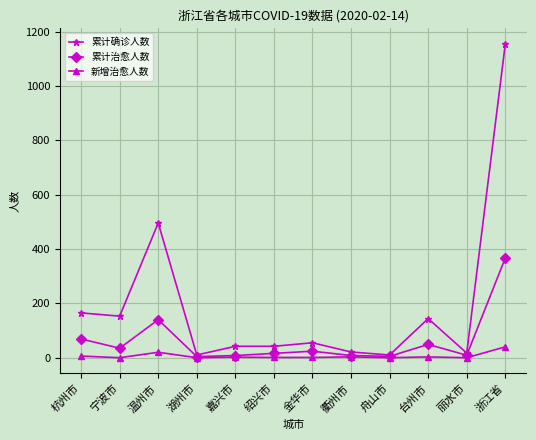

Which series has the largest total across all categories?

累计确诊人数